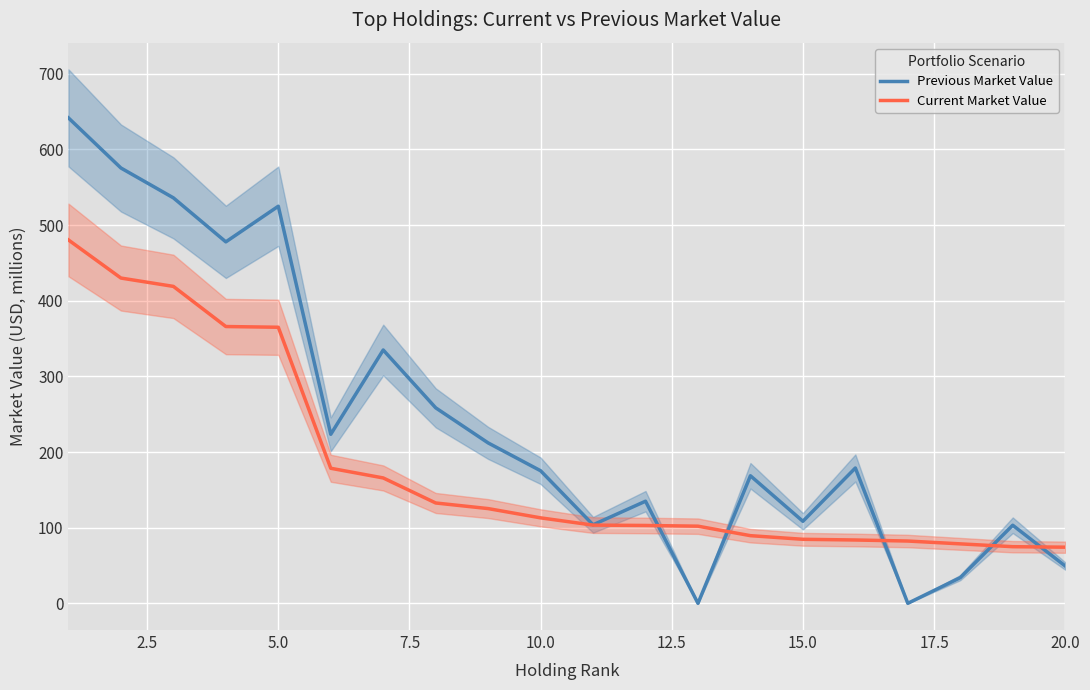

What is the highest value of the Previous Market Value series?

641.7